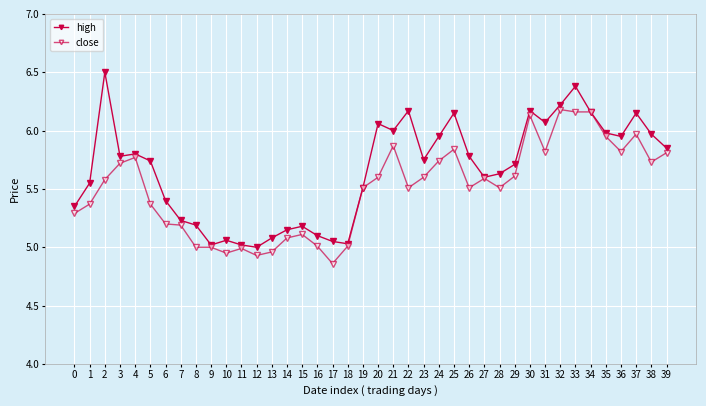

Does the chart have visible grid lines?

Yes